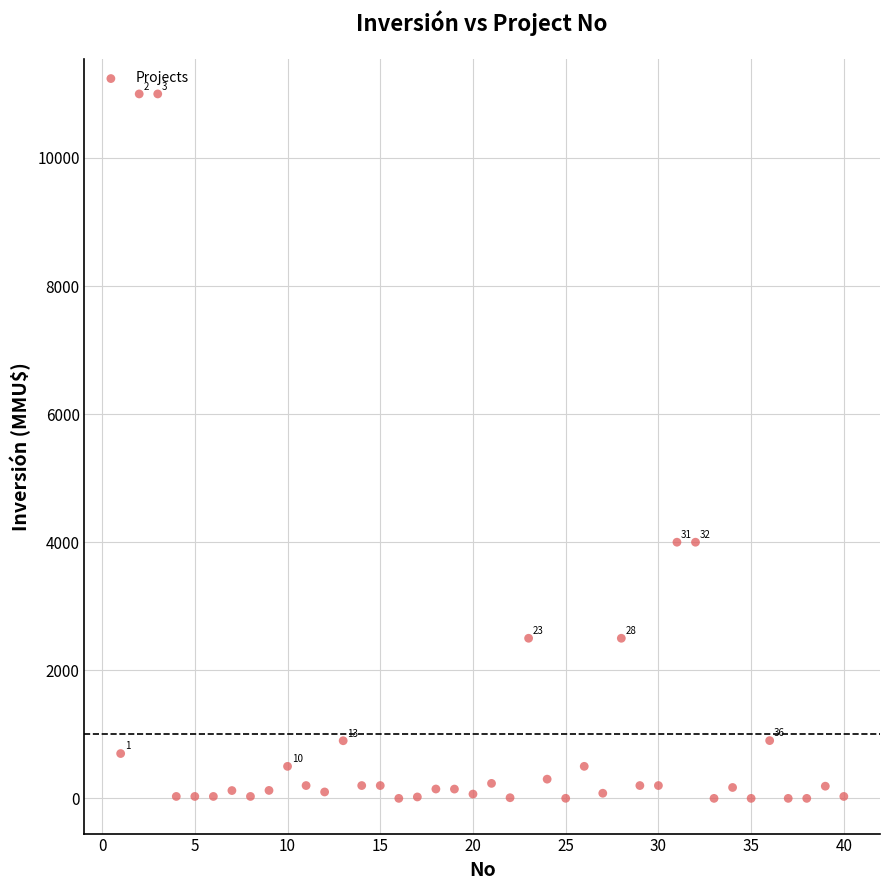

What is the range of X values (max minus min)?

39